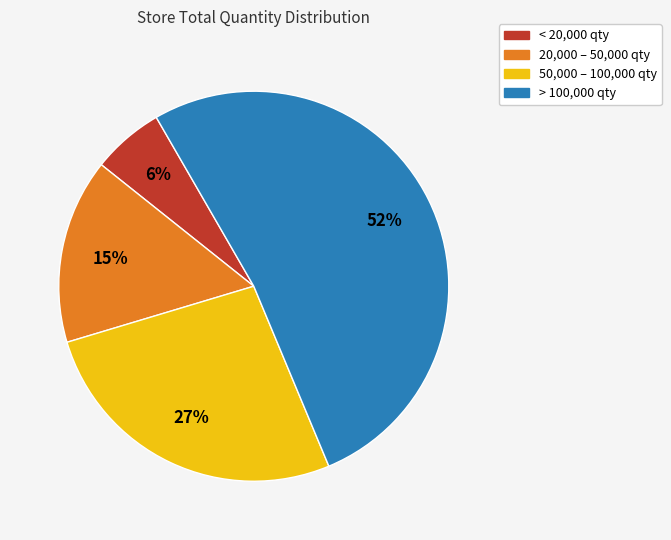

To the nearest percent, what is the difference between the largest and smallest slice percentages?

46%